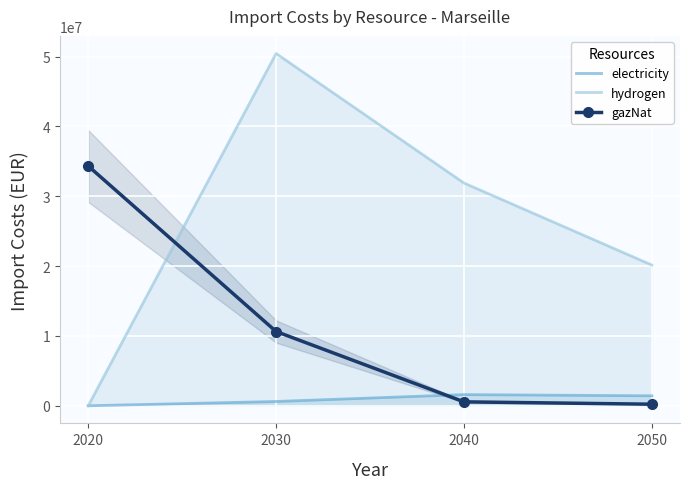

What is the difference between the second highest and second lowest values in the electricity series?

813494.8